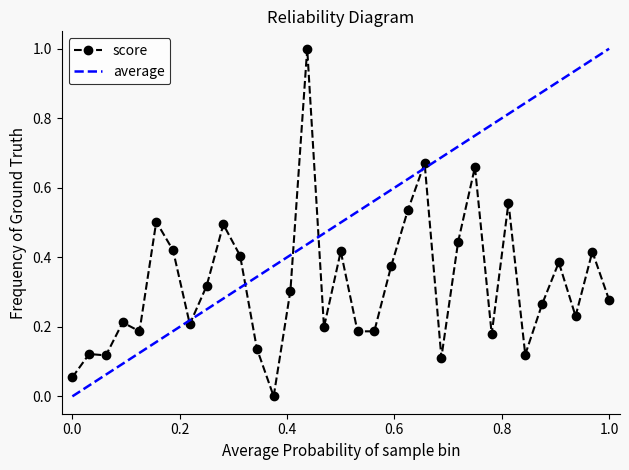

How many data points are above 0?

32